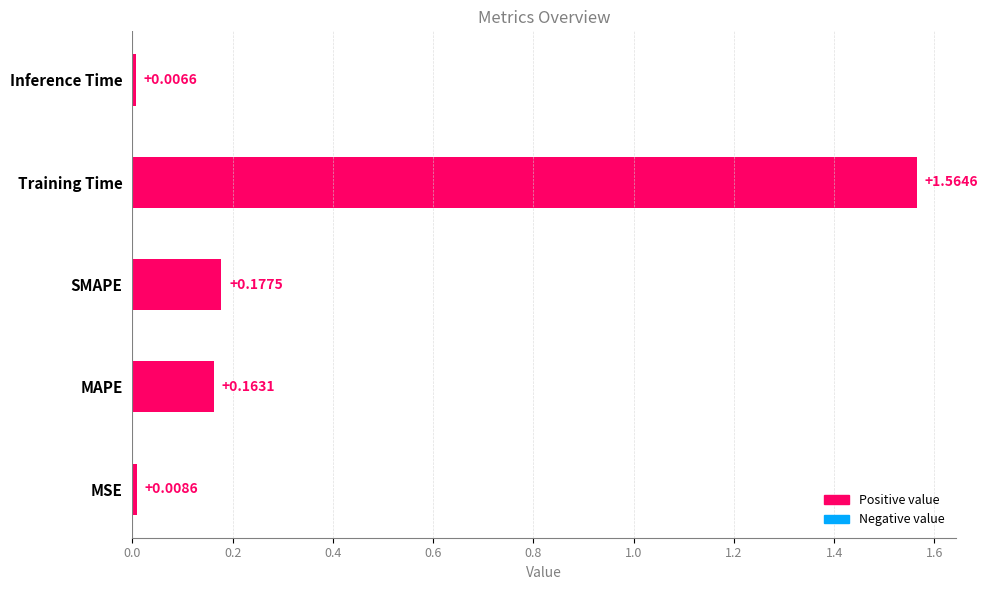

Which category has the highest value across all series?

Training Time